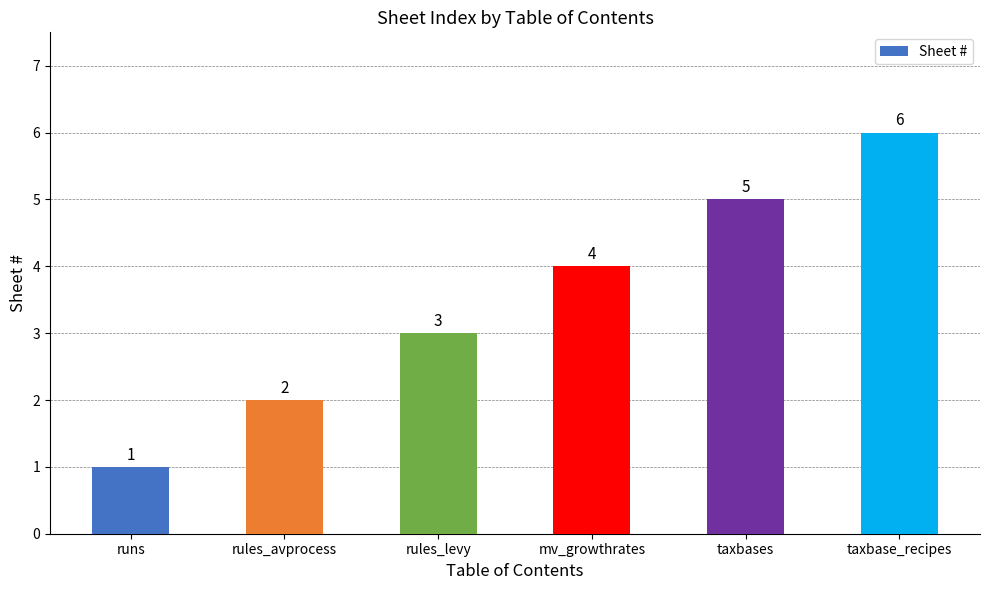

What is the ratio of the value at taxbases to the value at runs?

5.0